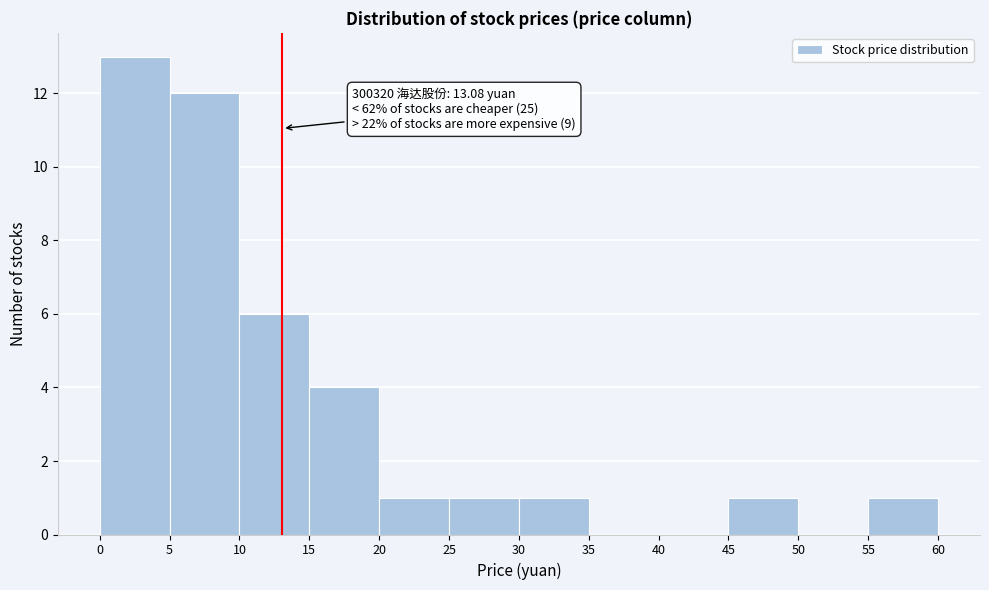

Which range on the x-axis has the tallest bar?

0 to 5